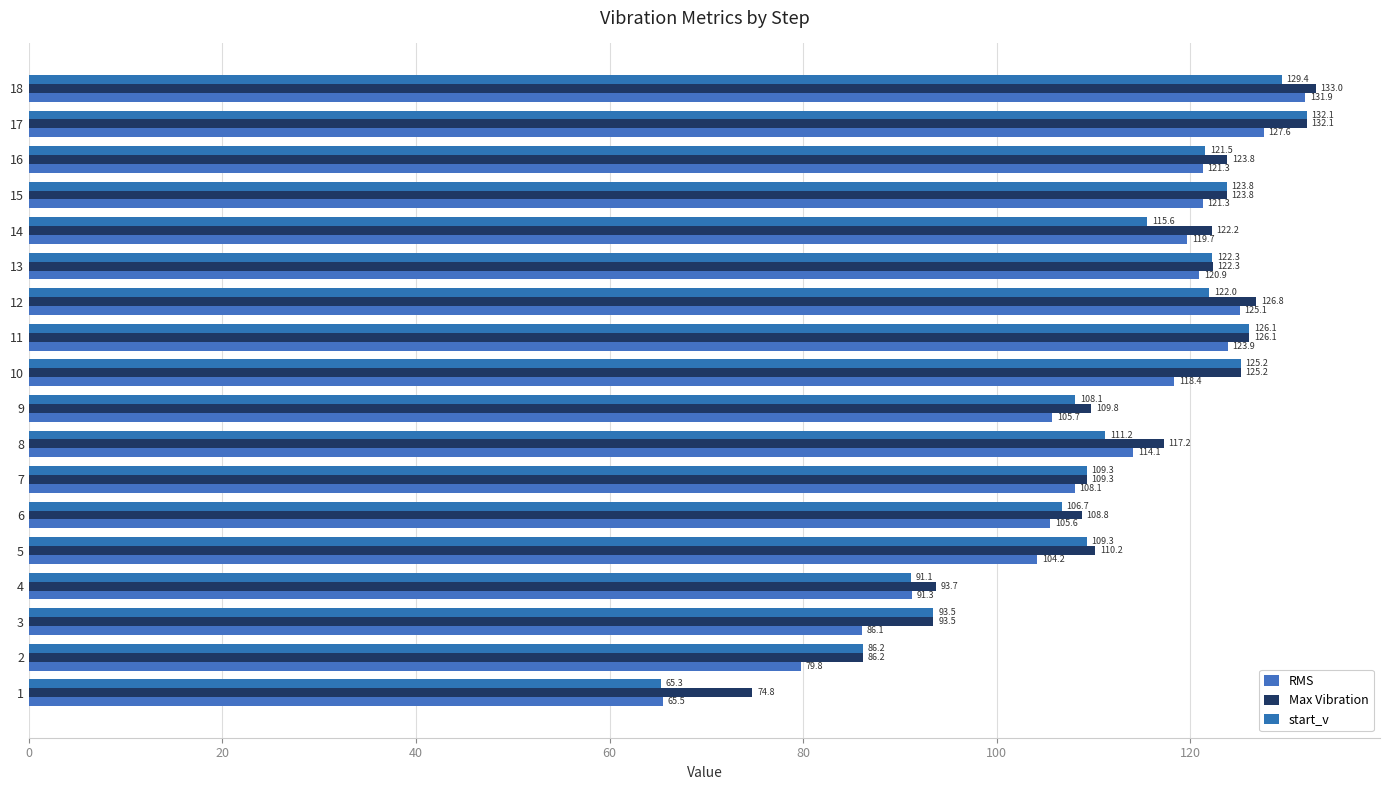

What is the value of the Max Vibration bar at the 14th from the left?

122.2